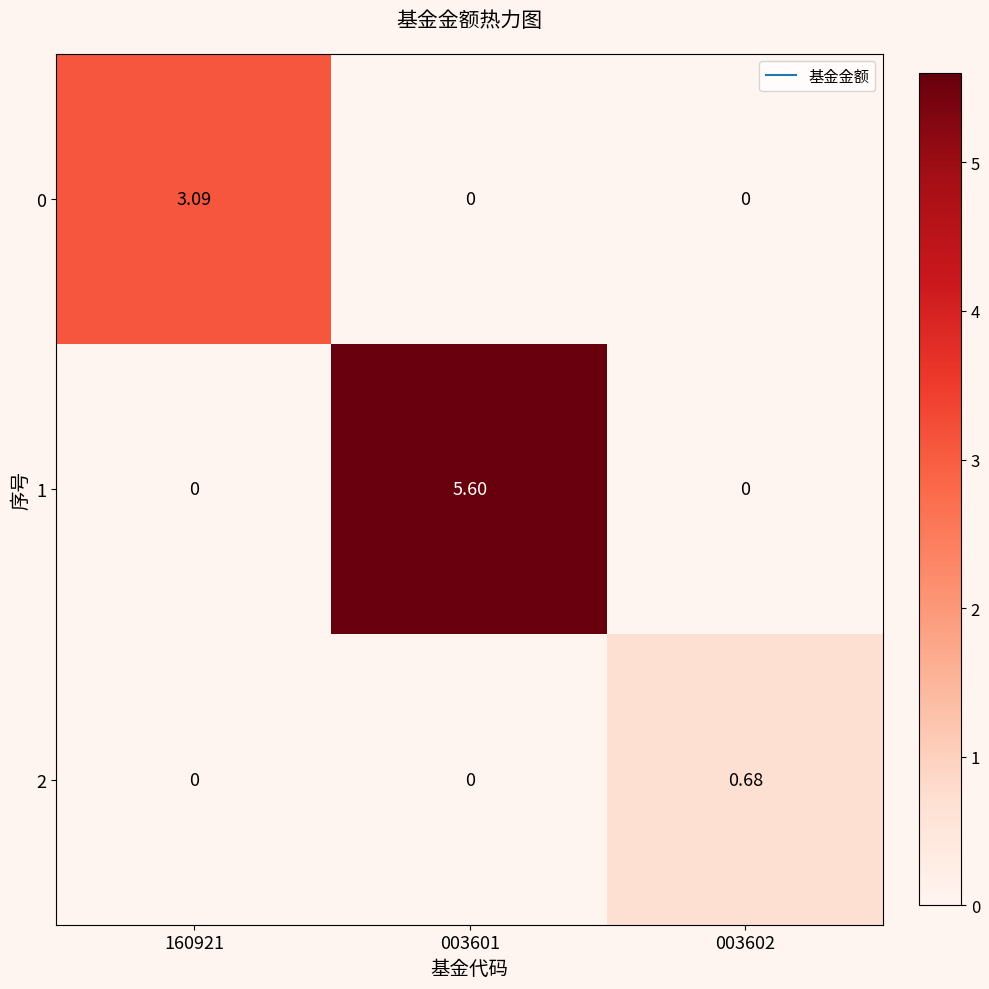

Reading right to left, list all the values displayed in this chart.

0: 003602=0.0	003601=0.0	160921=3.1
1: 003602=0.0	003601=5.6	160921=0.0
2: 003602=0.7	003601=0.0	160921=0.0